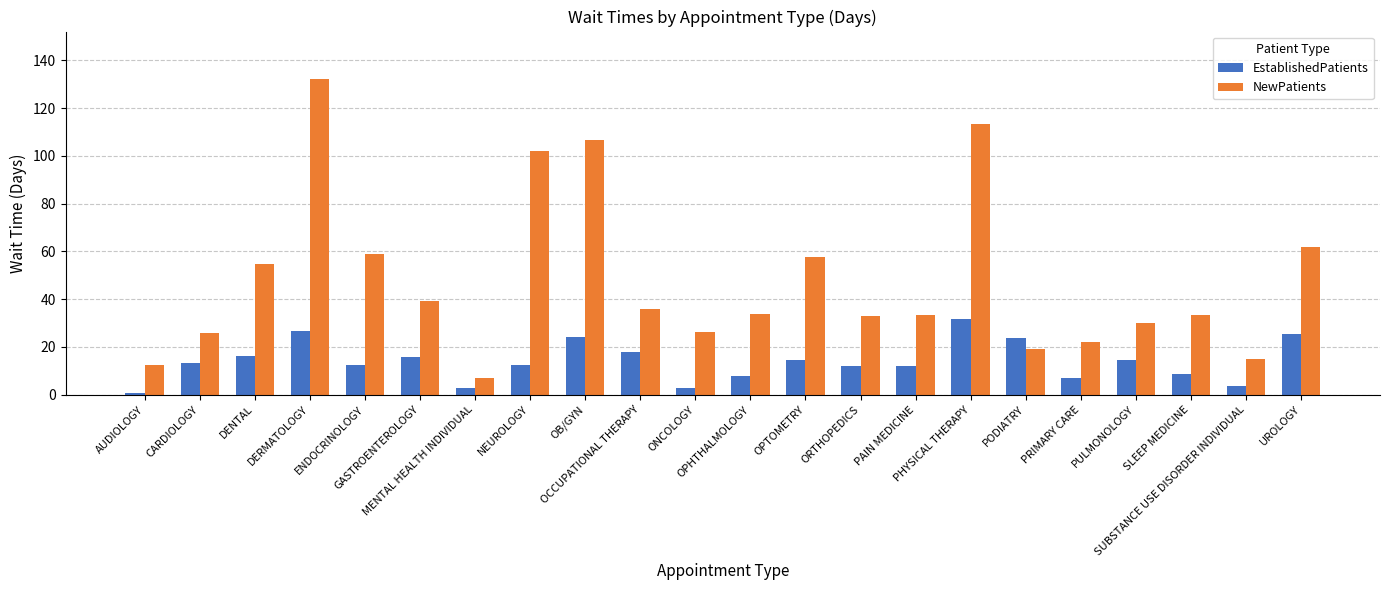

List the series in order of their peak value, highest first.

NewPatients, EstablishedPatients